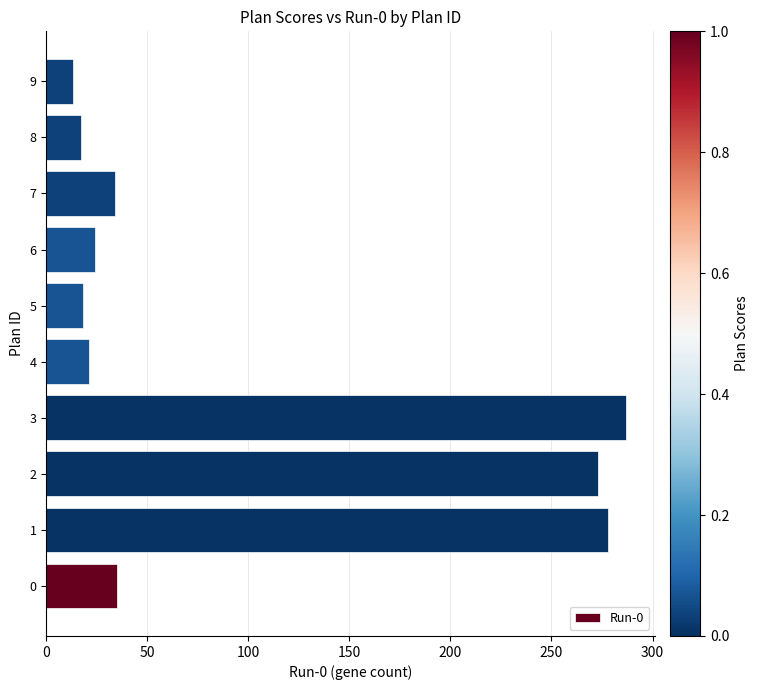

How many series are shown in this chart?

1